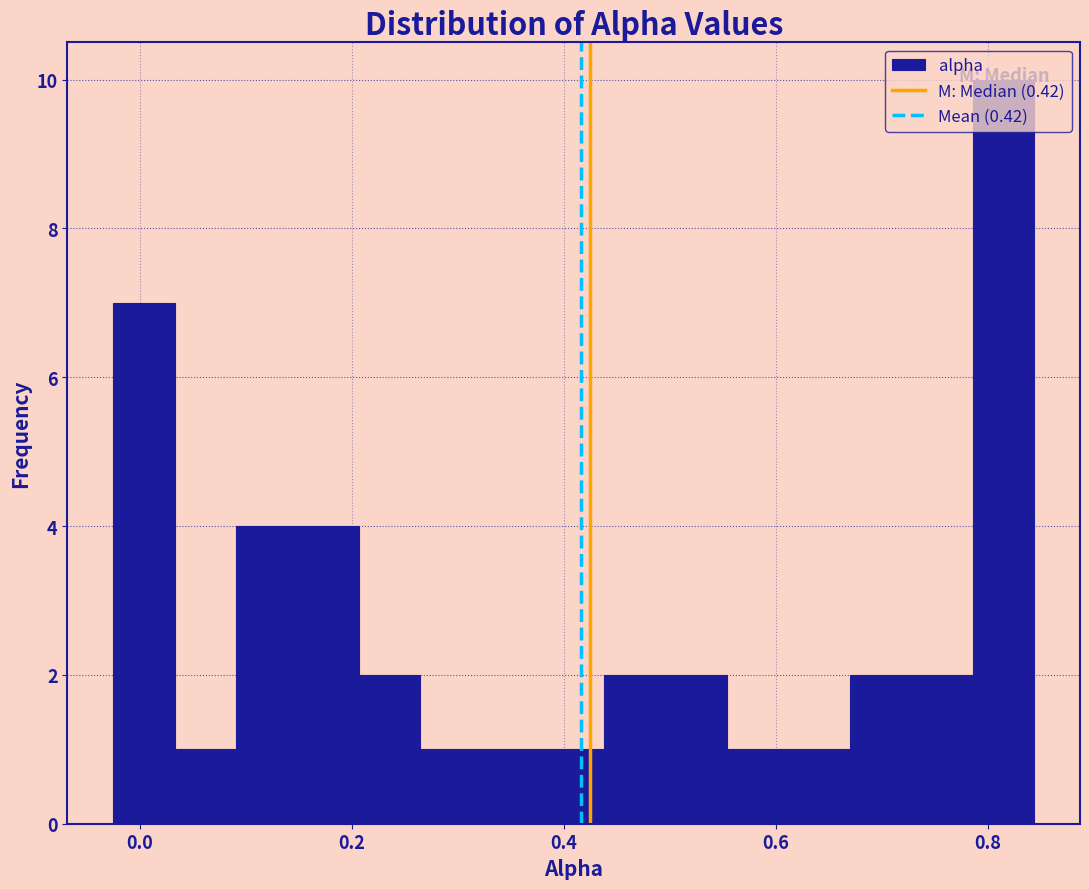

Read against the x-axis, roughly where is the centre of the tallest bar?

0.82